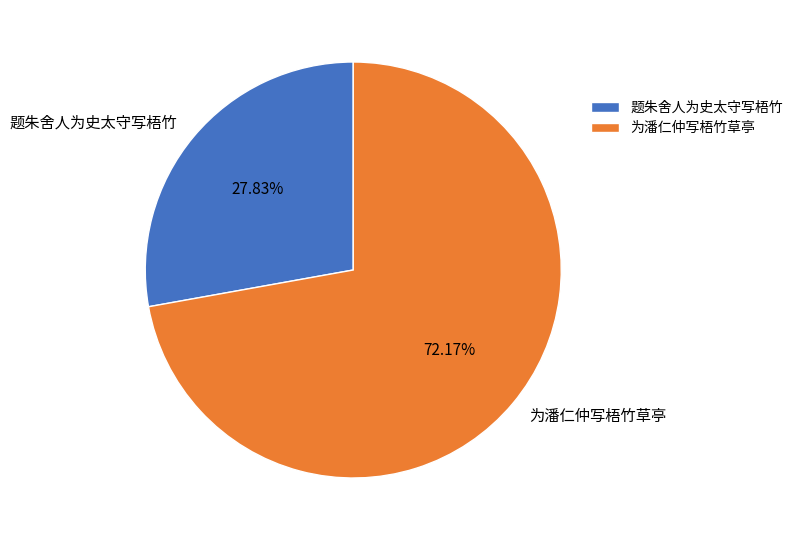

Do 为潘仁仲写梧竹草亭 and 题朱舍人为史太守写梧竹 together represent more than half of the pie?

Yes